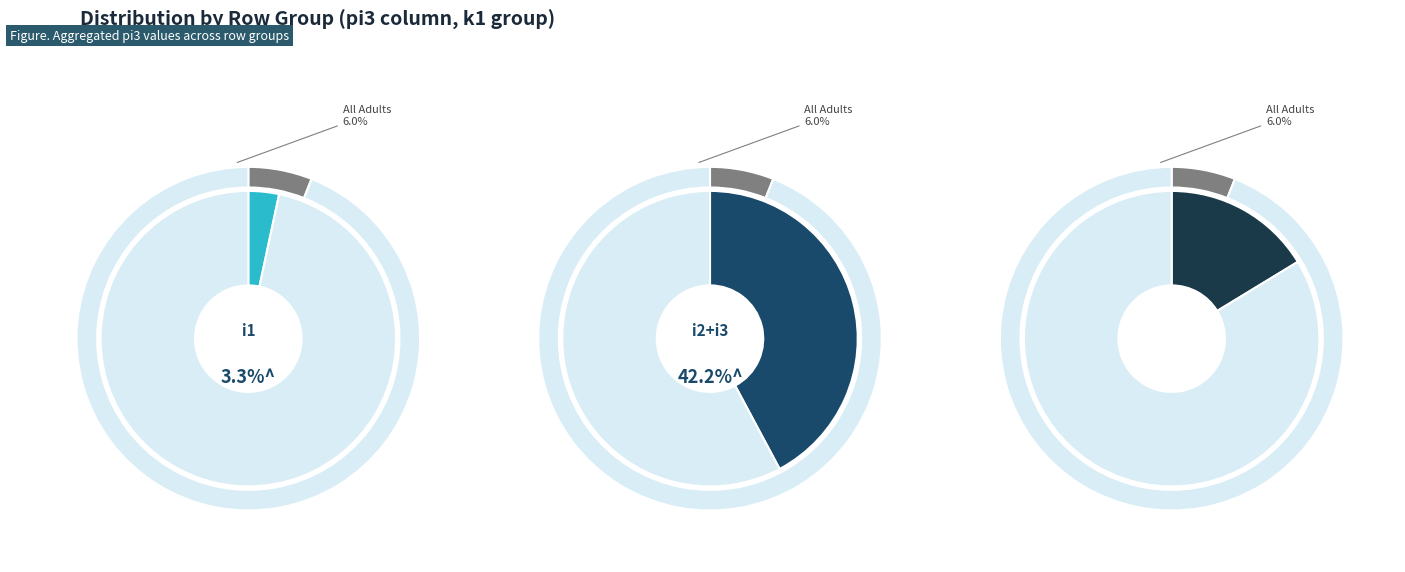

Do i6 and i4 together represent more than half of the pie?

No